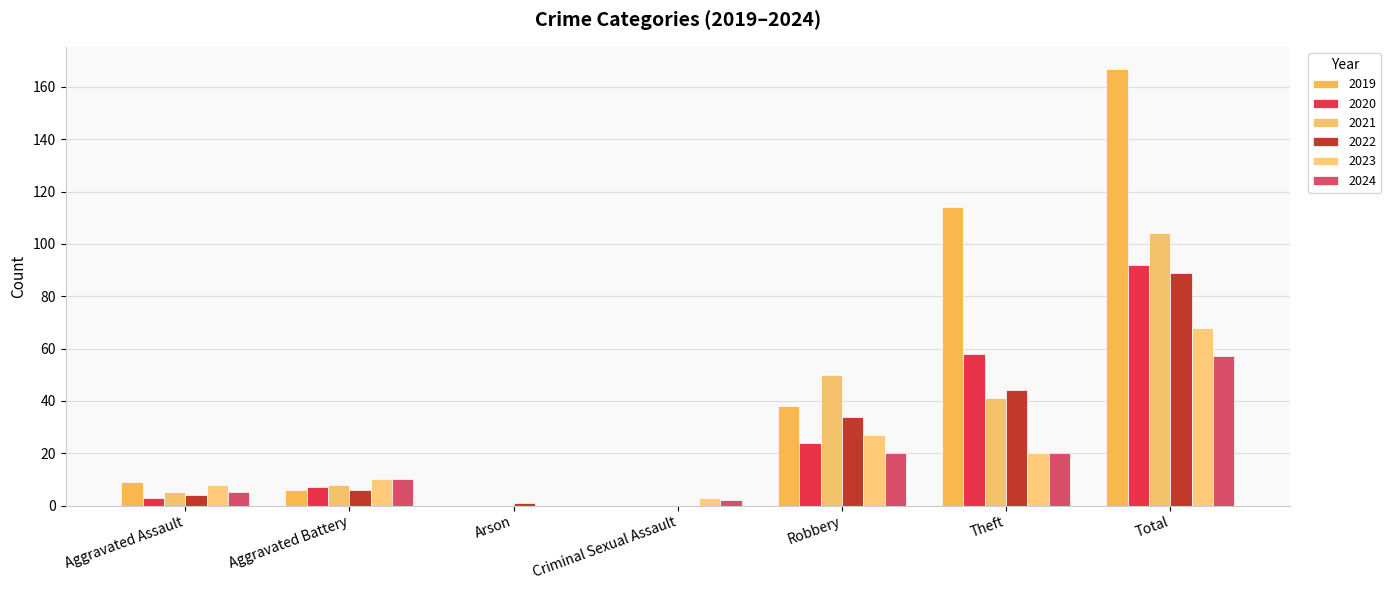

What is the value of the 2023 bar at the 4th from the left?

3